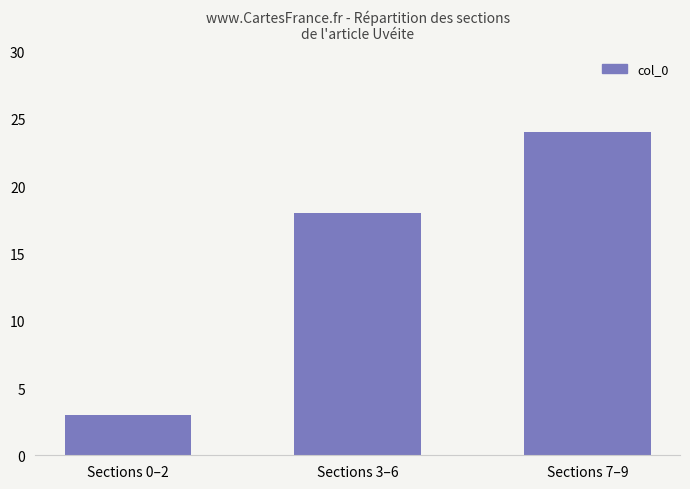

Rank the categories by value from highest to lowest.

Sections 7–9, Sections 3–6, Sections 0–2